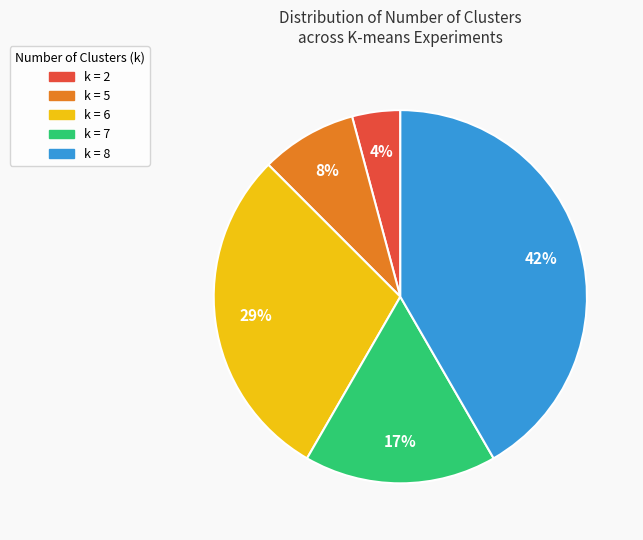

To the nearest percent, what is the difference between the k = 6 and k = 2 slice percentages?

25%